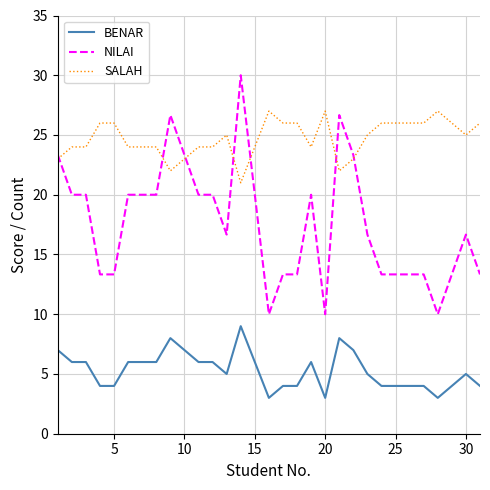

What is the minimum value shown in the chart?

3.0